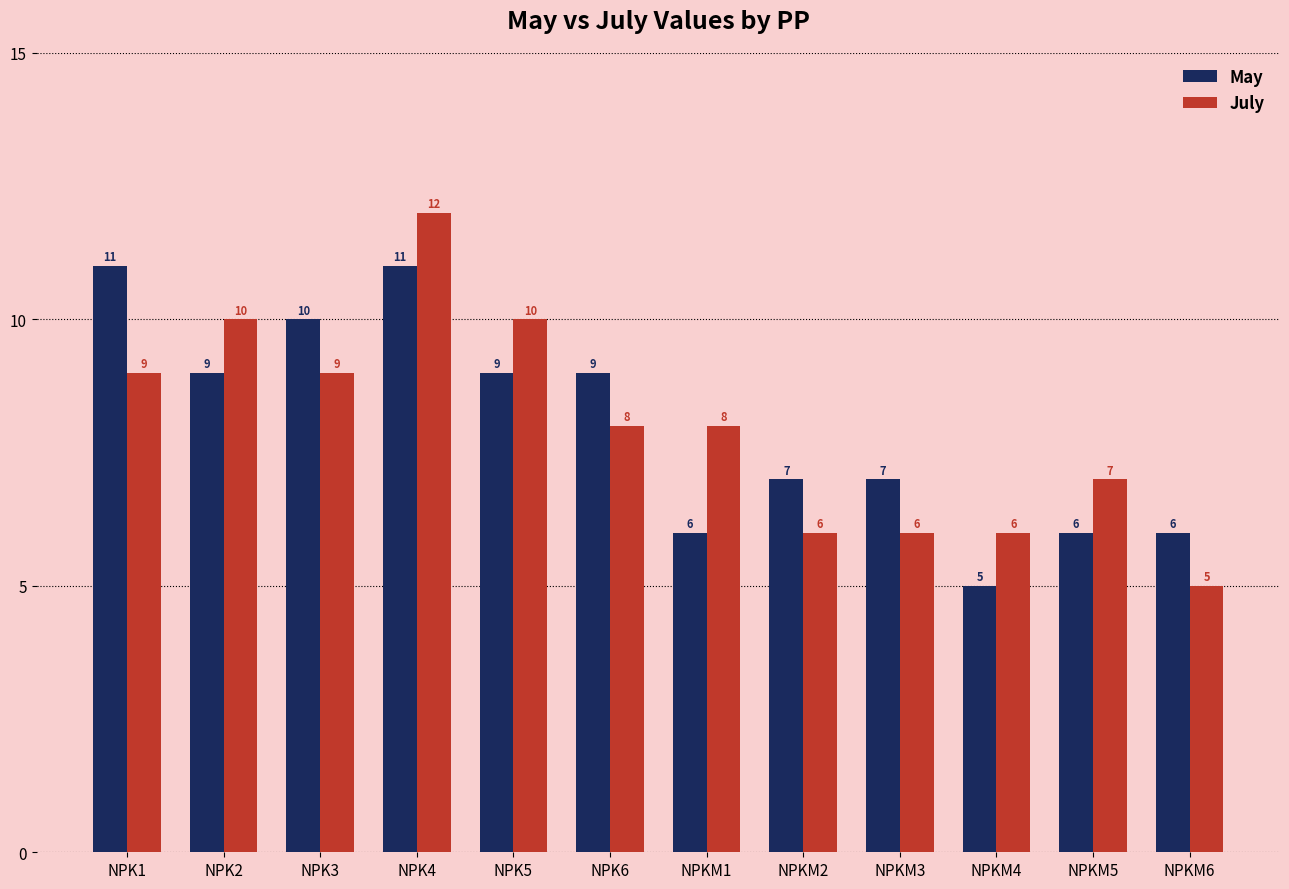

Reading right to left, what are all the values shown in this chart?

May: NPKM6=6	NPKM5=6	NPKM4=5	NPKM3=7	NPKM2=7	NPKM1=6	NPK6=9	NPK5=9	NPK4=11	NPK3=10	NPK2=9	NPK1=11
July: NPKM6=5	NPKM5=7	NPKM4=6	NPKM3=6	NPKM2=6	NPKM1=8	NPK6=8	NPK5=10	NPK4=12	NPK3=9	NPK2=10	NPK1=9